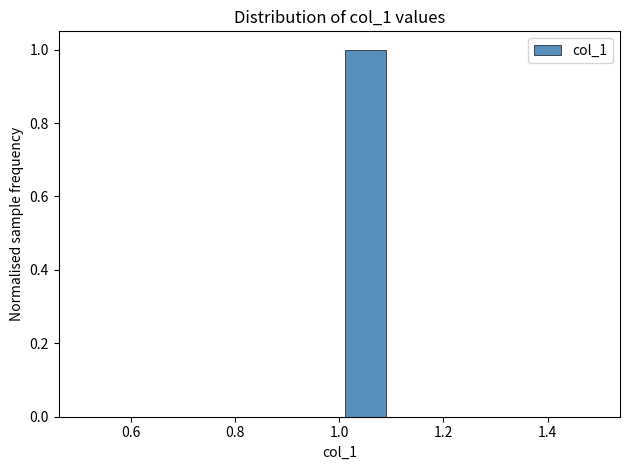

How tall is the bar that spans 1.0 to 1.1 on the x-axis? The values are not printed on the chart, so give them approximately, as read against the axis.

1